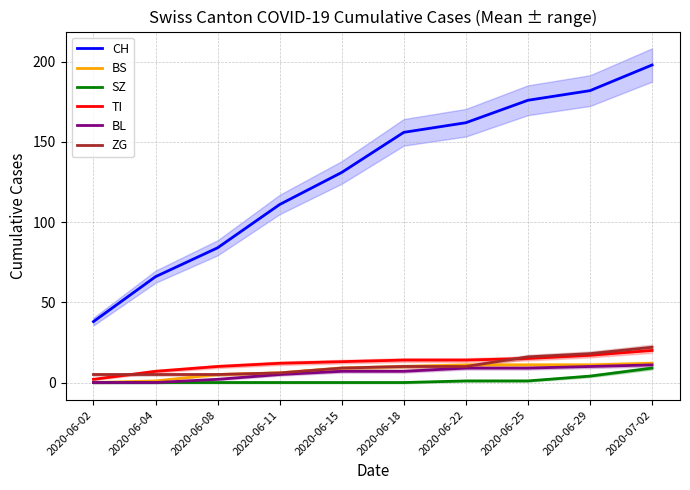

Which series has the largest range (max minus min)?

CH